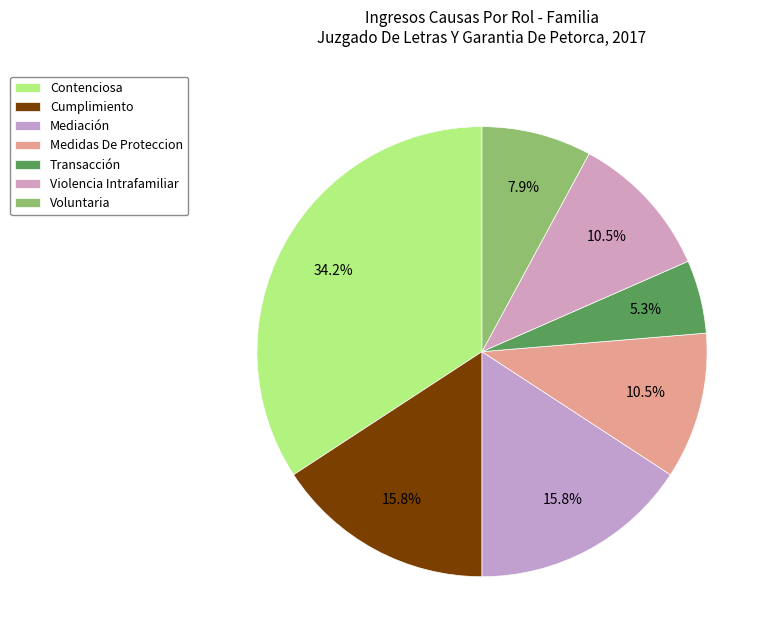

Which slice is the largest?

Contenciosa